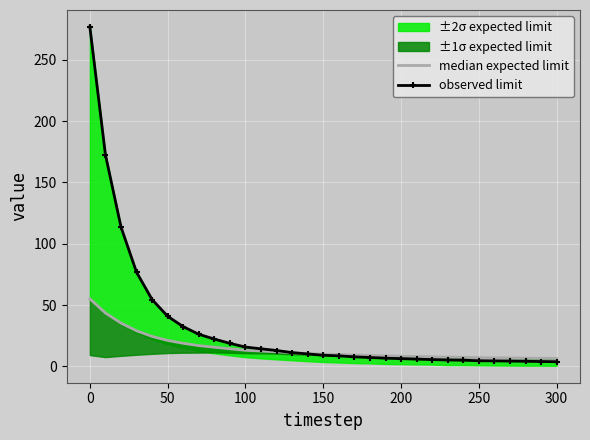

Rank the series by their maximum value, from lowest to highest.

median expected limit, observed limit